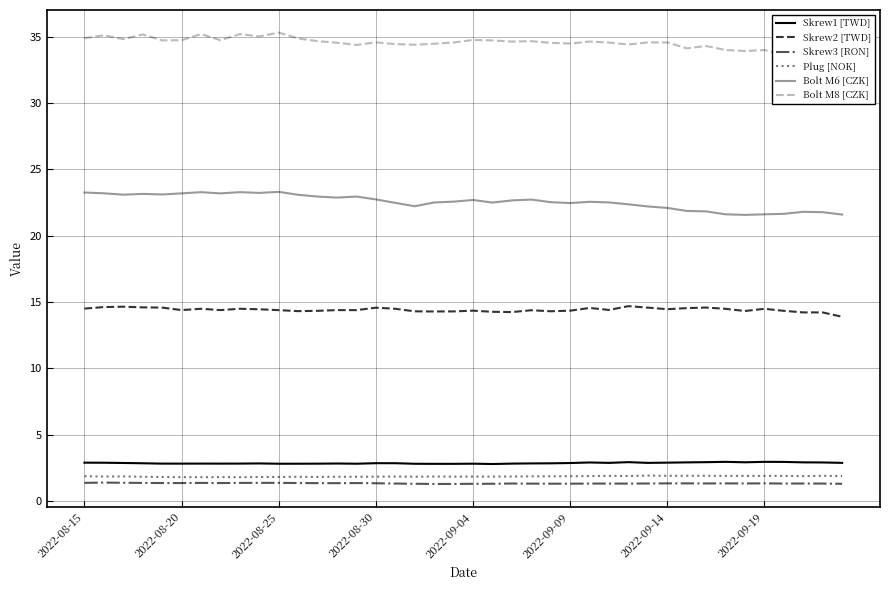

True or false: Skrew2 [TWD] has a value of 8.5 at 2022-09-14.

False